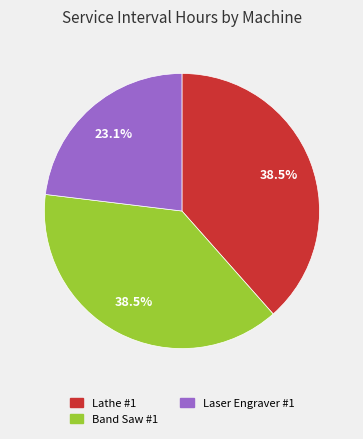

What is the smallest slice in the pie chart?

Laser Engraver #1